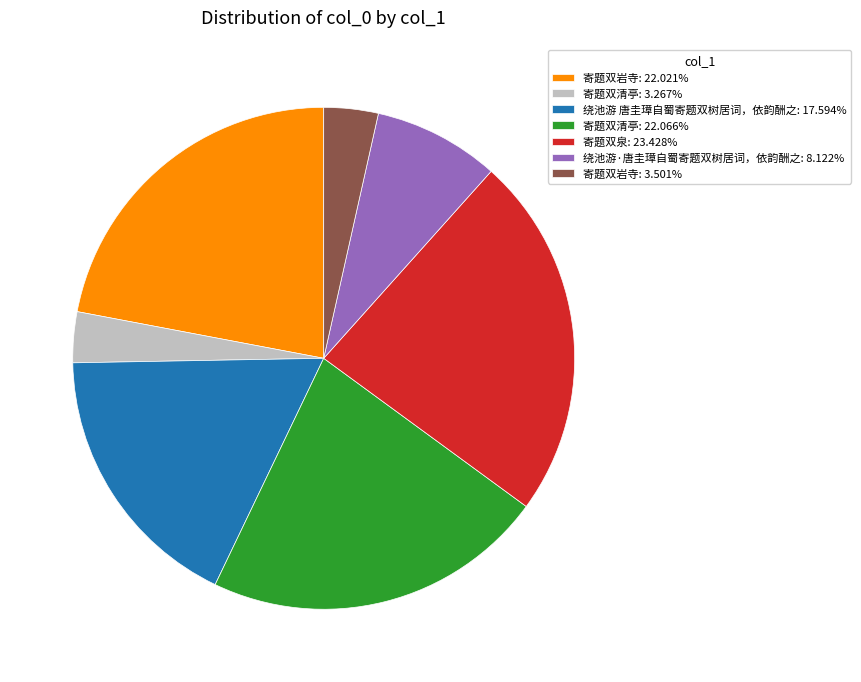

What is the ratio of the value at 寄题双清亭: 22.066% to the value at 绕池游·唐圭璋自蜀寄题双树居词，依韵酬之: 8.122%?

2.7